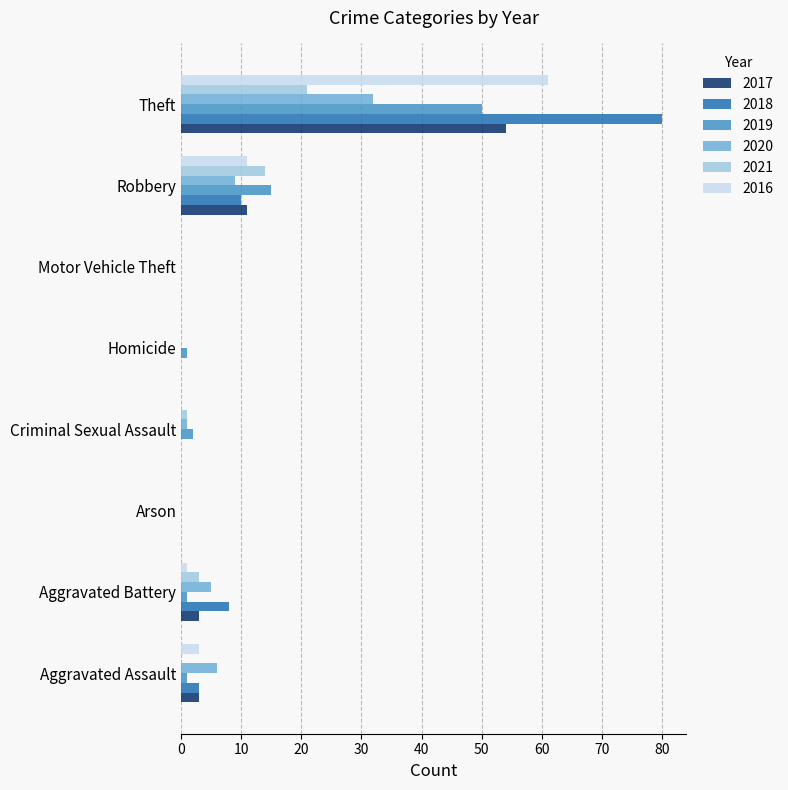

At which category is the sum across all series the highest?

Theft